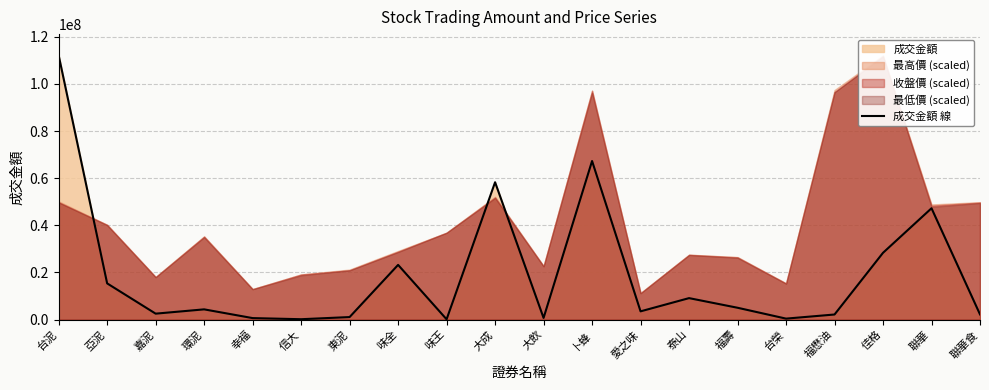

What is the value of the 14th point from the left?

9099630